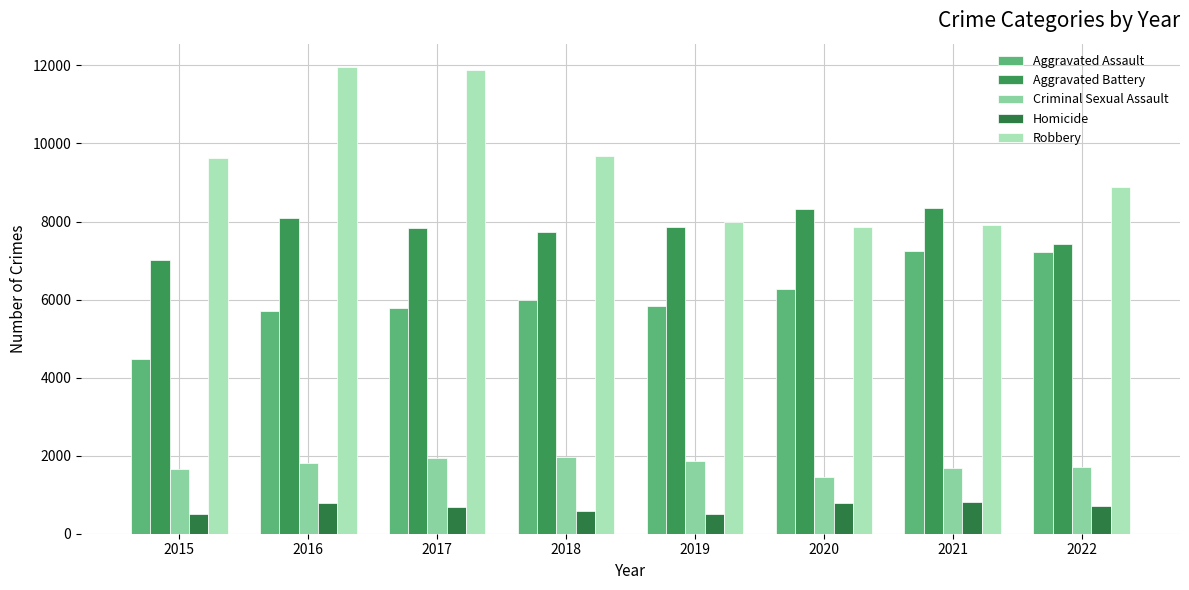

Count the number of data series in this chart.

5